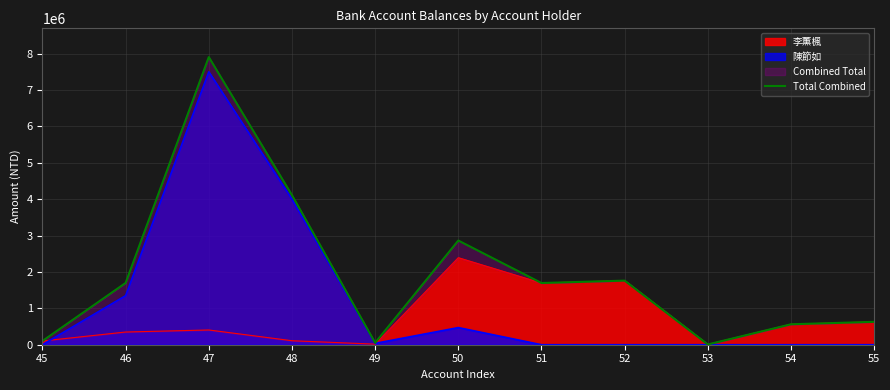

How many points are lower than both their immediate neighbors (excluding endpoints)?

3